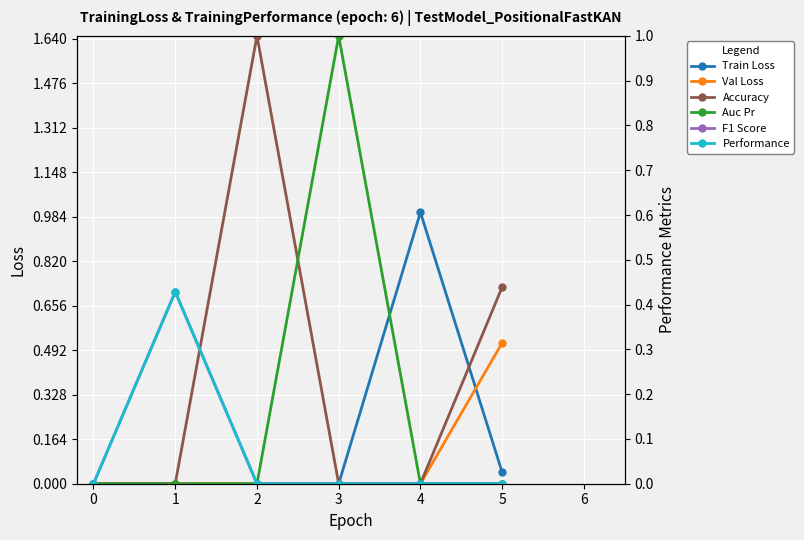

True or false: Val Loss has a value of 0.3 at 4.

False